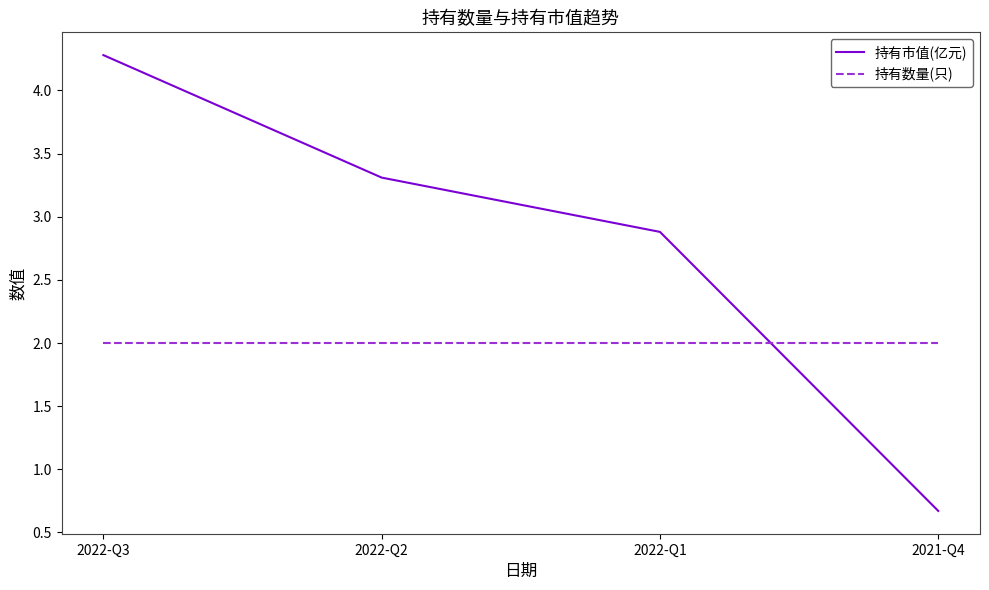

What is the total value across all series at 2022-Q2?

5.3